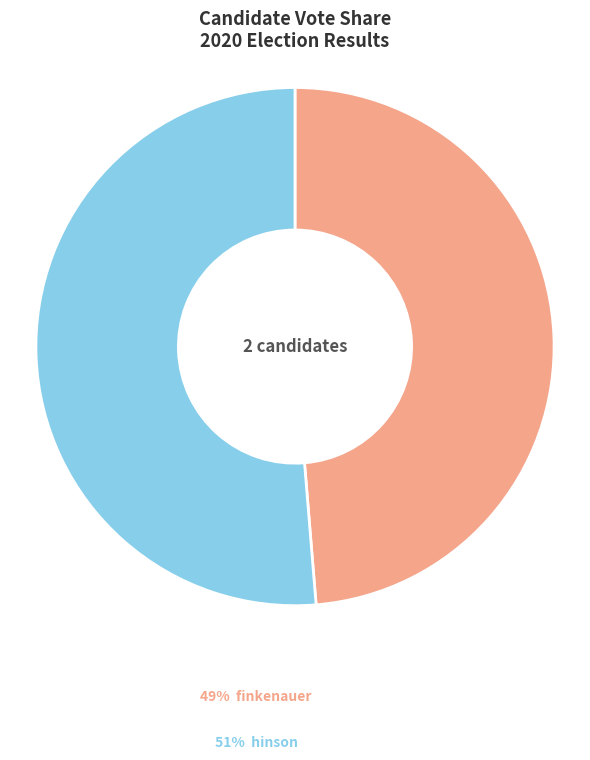

Is there any slice that represents more than half of the pie?

Yes